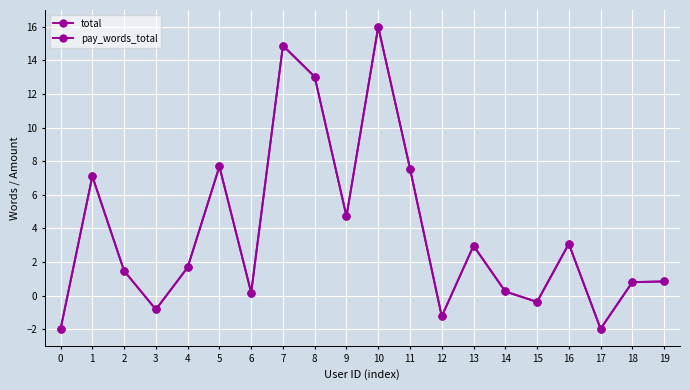

Does the chart have visible grid lines?

Yes